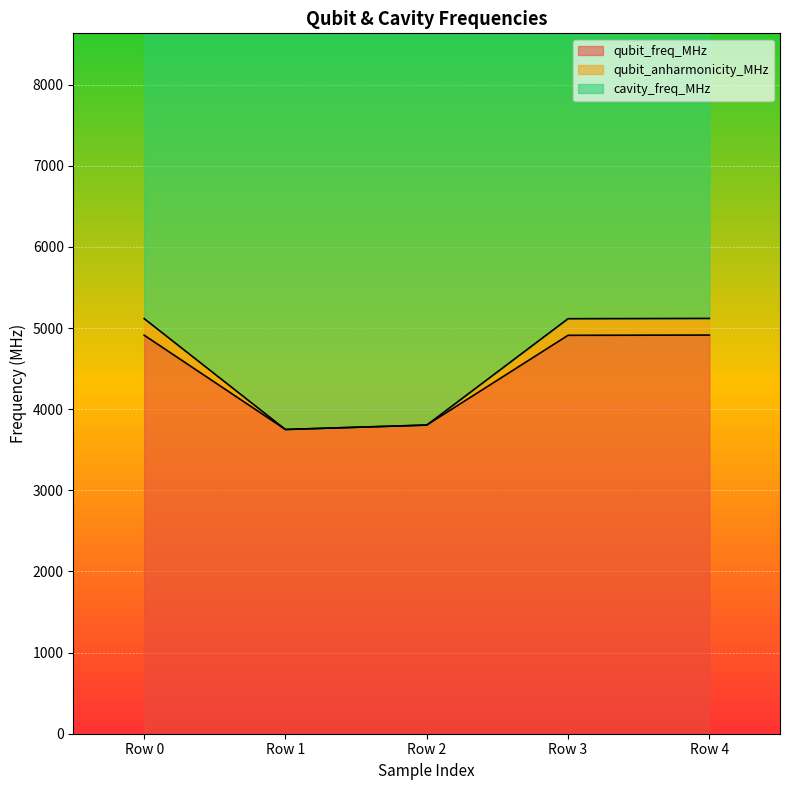

Reading left to right, extract all data points from this chart.

qubit_freq_MHz: 4912.9	3750.4	3804.7	4911.2	4914.3
qubit_anharmonicity_MHz: 5117.4	3750.4	3804.7	5115.9	5119.5
cavity_freq_MHz: 12423.5	8691.2	8745.7	12692.2	12968.3